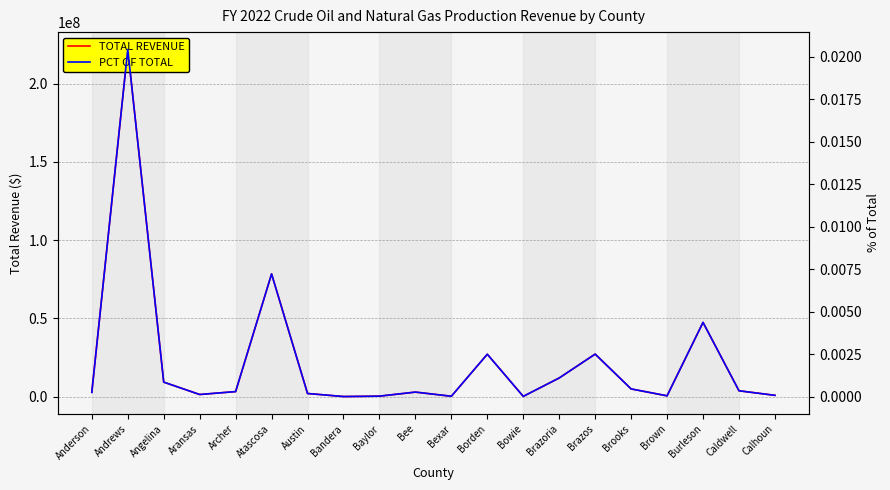

List the series in order of their overall mean, lowest first.

PCT OF TOTAL, TOTAL REVENUE